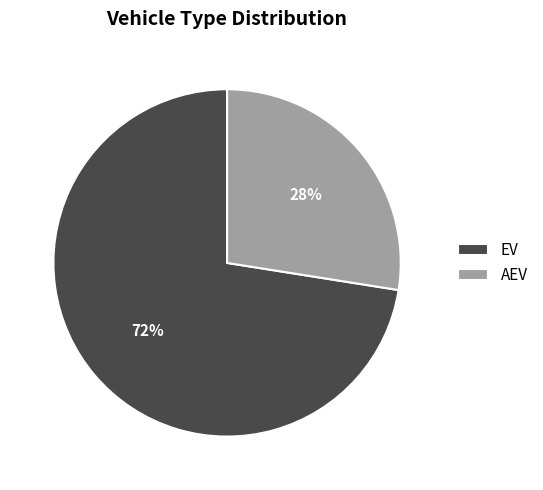

Does any single category account for the majority?

Yes